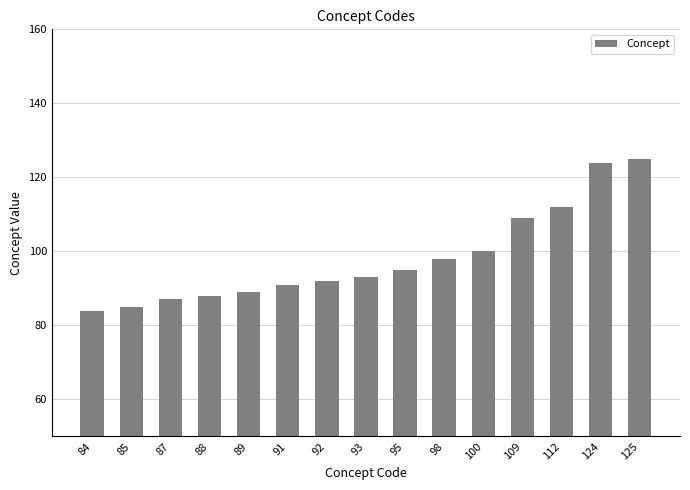

Are the bars horizontal?

No